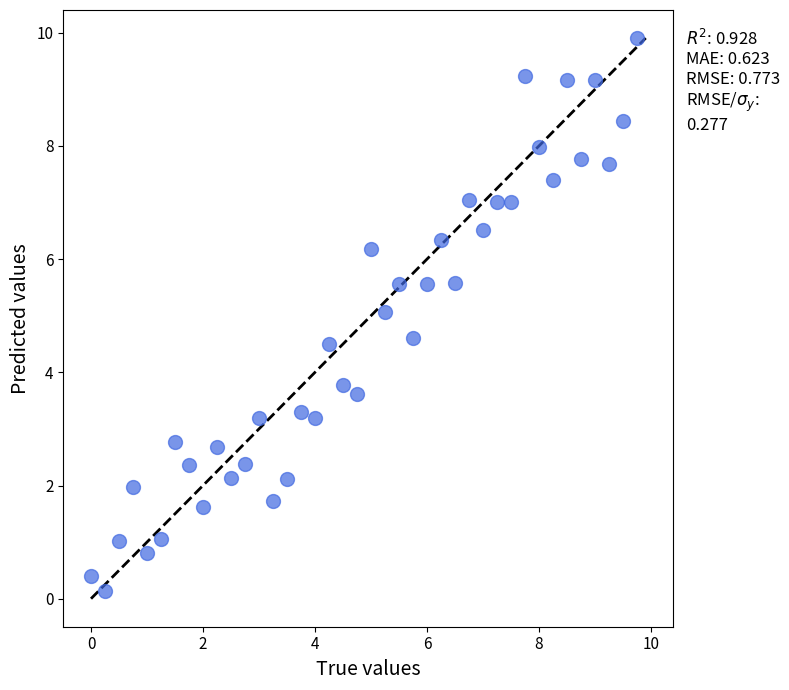

How many points are shown in the scatter plot?

40